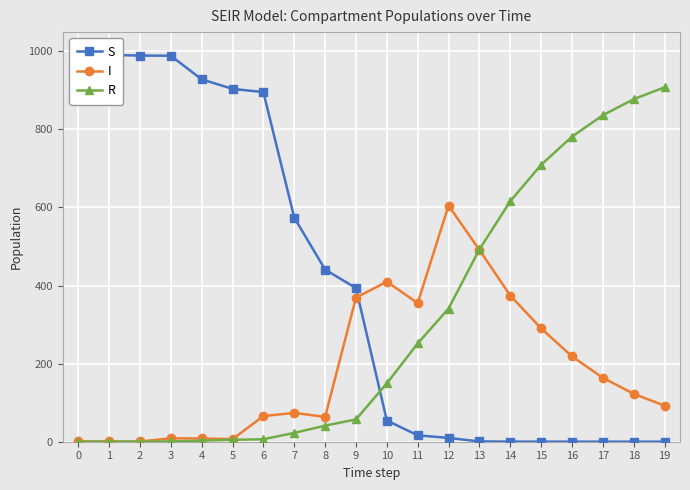

At which label does I reach its peak?

12